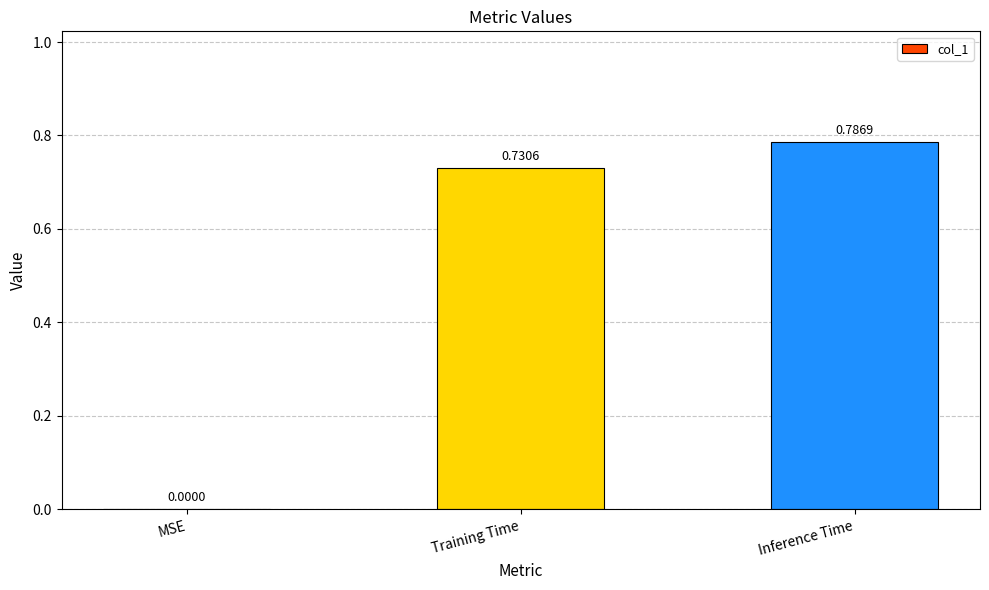

What is the change in value from MSE to Training Time?

+0.7